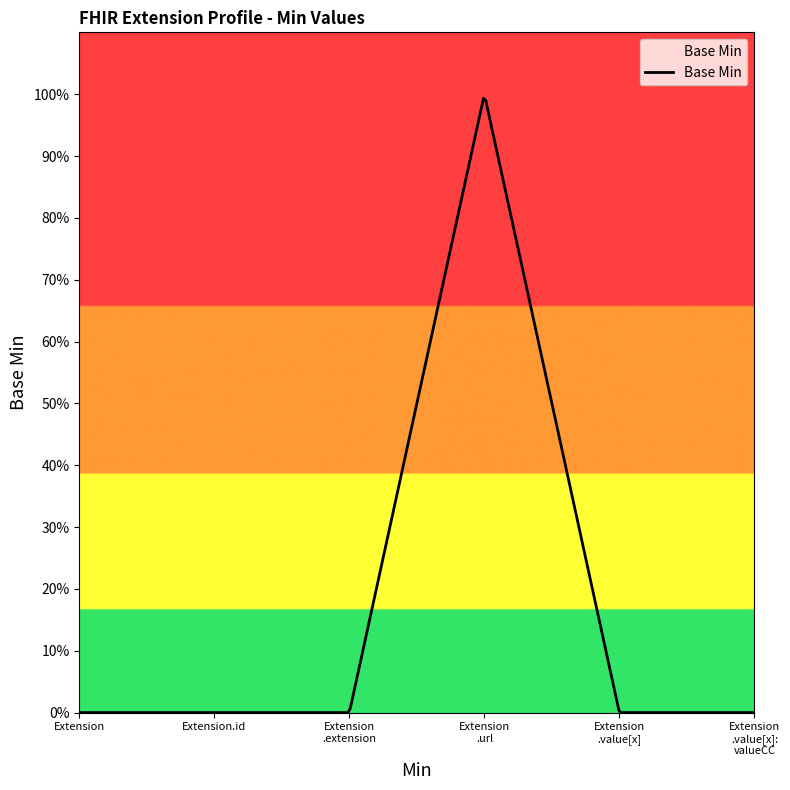

List the labels in order of value, smallest first.

Extension, Extension.id, Extension.extension, Extension.value[x], Extension.value[x]:valueCodeableConcept, Extension.url